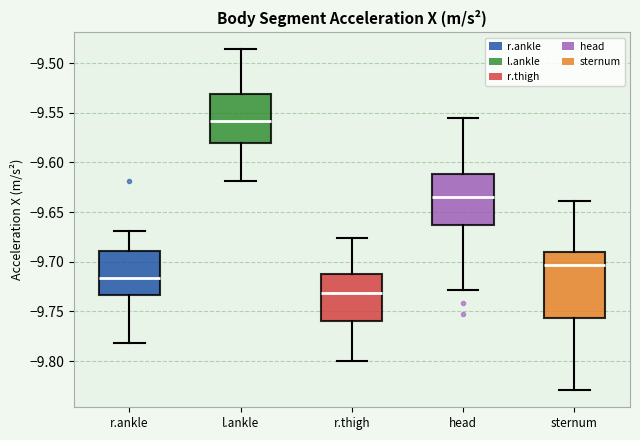

Reading left to right, transcribe this box plot: for each box, give where its median line is, the range the box spans, and where its two whiskers end, as read against the y-axis. The values are not printed on the chart, so give them approximately, as read against the axis.

r.ankle: median -9.715, box -9.735 to -9.690, whiskers -9.780 to -9.670
l.ankle: median -9.560, box -9.580 to -9.530, whiskers -9.620 to -9.485
r.thigh: median -9.730, box -9.760 to -9.715, whiskers -9.800 to -9.675
head: median -9.635, box -9.665 to -9.610, whiskers -9.730 to -9.555
sternum: median -9.705, box -9.755 to -9.690, whiskers -9.830 to -9.640